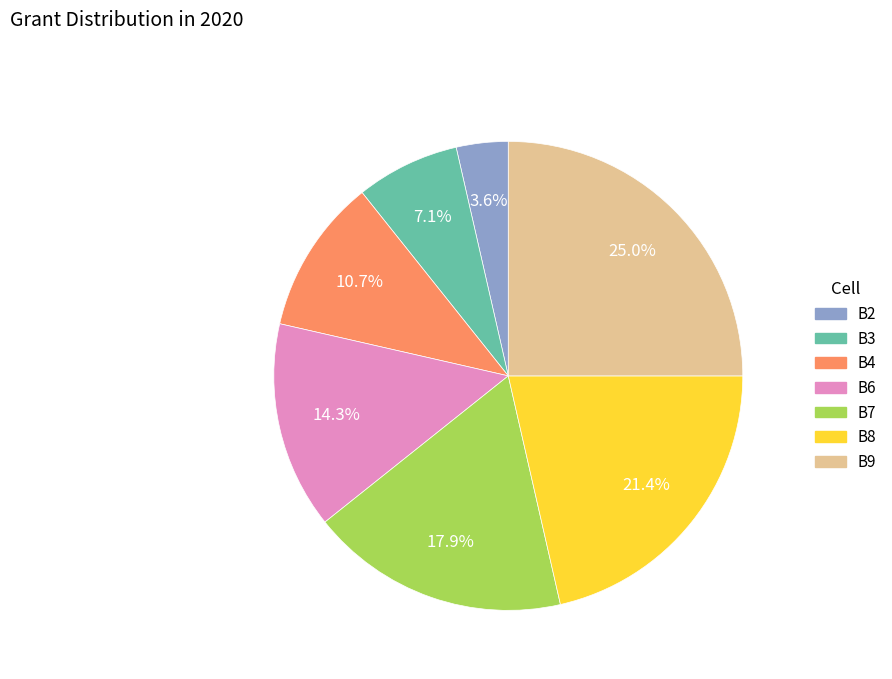

To the nearest percent, what percentage of the pie is B8?

21%